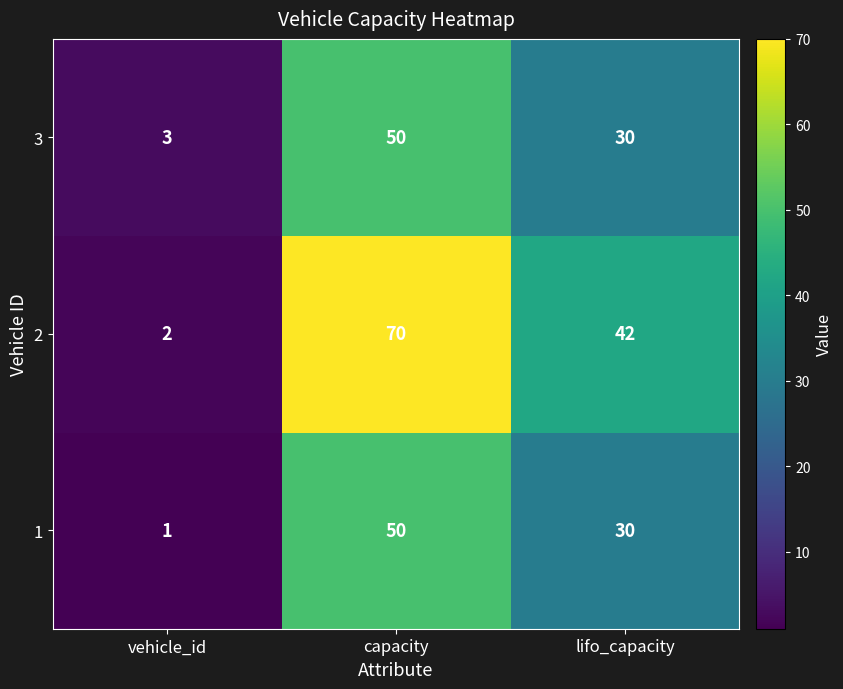

What is the difference between the 2 values at vehicle_id and capacity?

68